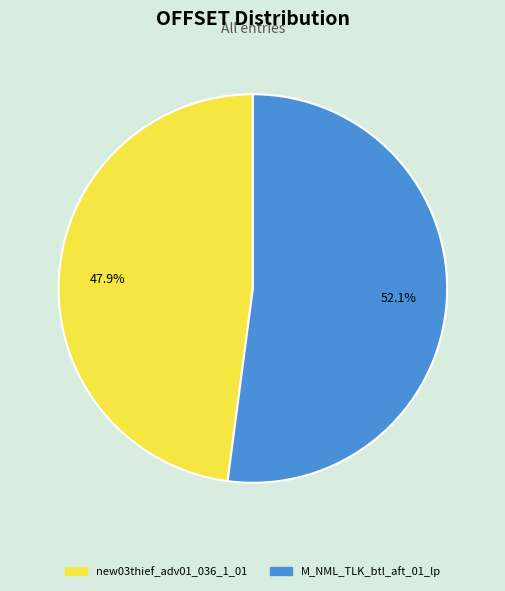

What is the total percentage of M_NML_TLK_btl_aft_01_lp and new03thief_adv01_036_1_01?

100.0%